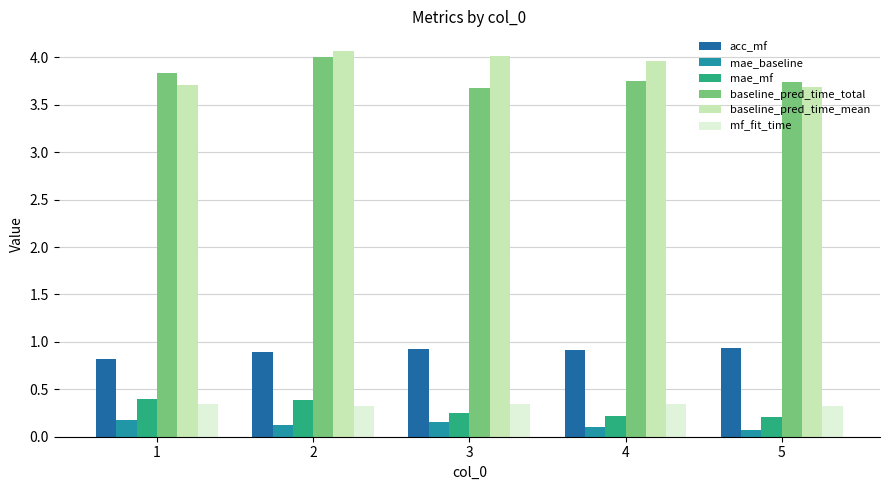

What is the difference between the mae_baseline values at 5 and 3?

0.1